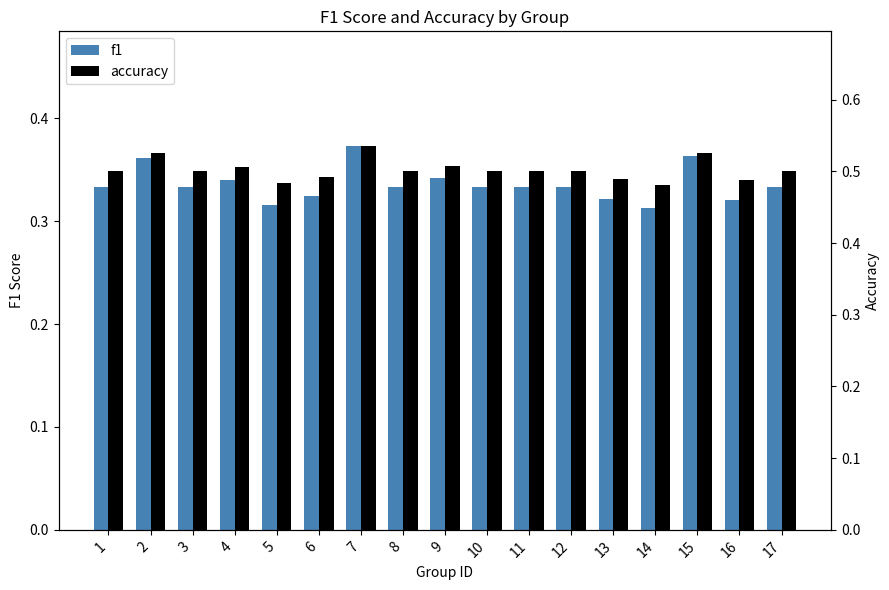

What is the smallest value displayed?

0.3